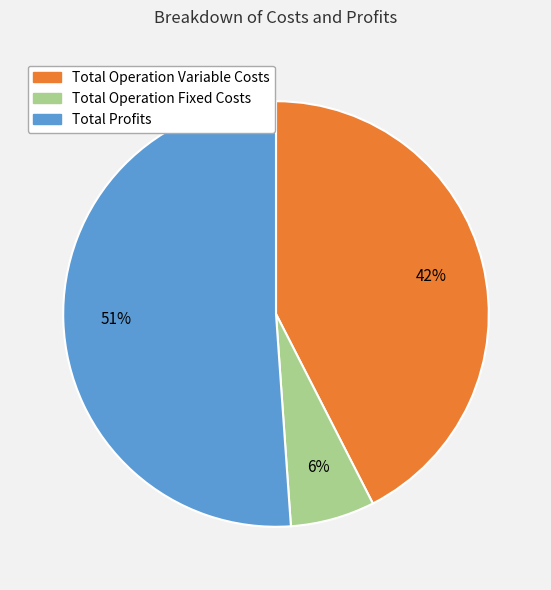

To the nearest percent, what is the average slice percentage?

33%